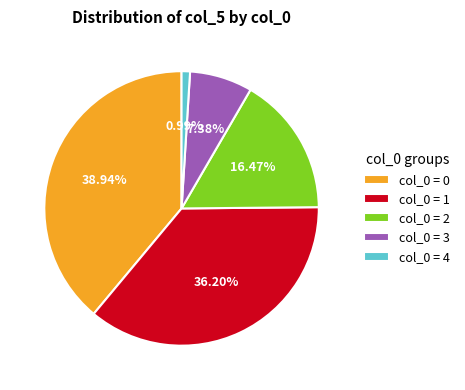

What is the ratio of the value at col_0 = 0 to the value at col_0 = 3?

5.3